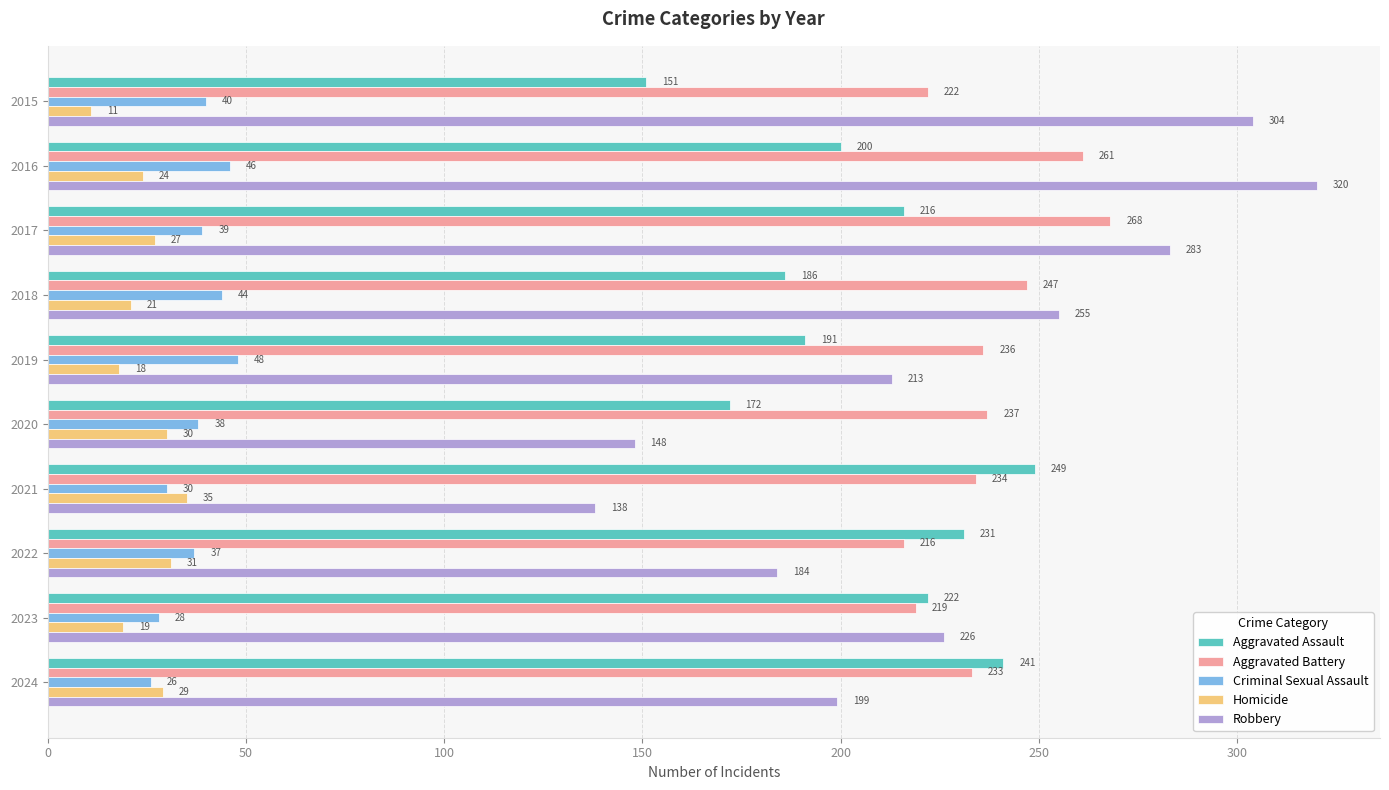

True or false: Criminal Sexual Assault has a value of 15 at 2021.

False